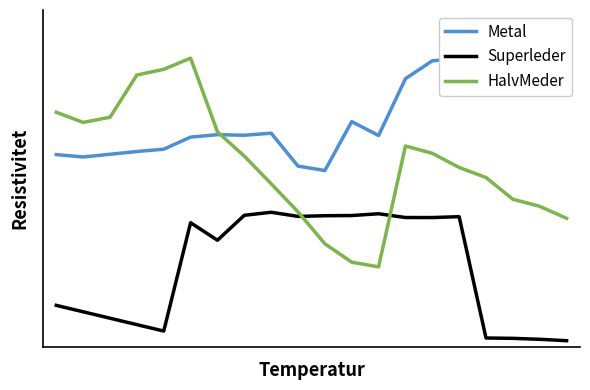

Reading right to left, list all the values displayed in this chart.

Metal: 19=0.9	18=0.9	17=0.9	16=0.9	15=0.9	14=0.9	13=0.8	12=0.7	11=0.7	10=0.6	9=0.6	8=0.7	7=0.7	6=0.7	5=0.7	4=0.6	3=0.6	2=0.6	1=0.6	0=0.6
Superleder: 19=0.0	18=0.0	17=0.0	16=0.0	15=0.4	14=0.4	13=0.4	12=0.4	11=0.4	10=0.4	9=0.4	8=0.4	7=0.4	6=0.3	5=0.4	4=0.1	3=0.1	2=0.1	1=0.1	0=0.1
HalvMeder: 19=0.4	18=0.4	17=0.5	16=0.5	15=0.6	14=0.6	13=0.6	12=0.2	11=0.3	10=0.3	9=0.4	8=0.5	7=0.6	6=0.7	5=0.9	4=0.9	3=0.8	2=0.7	1=0.7	0=0.7